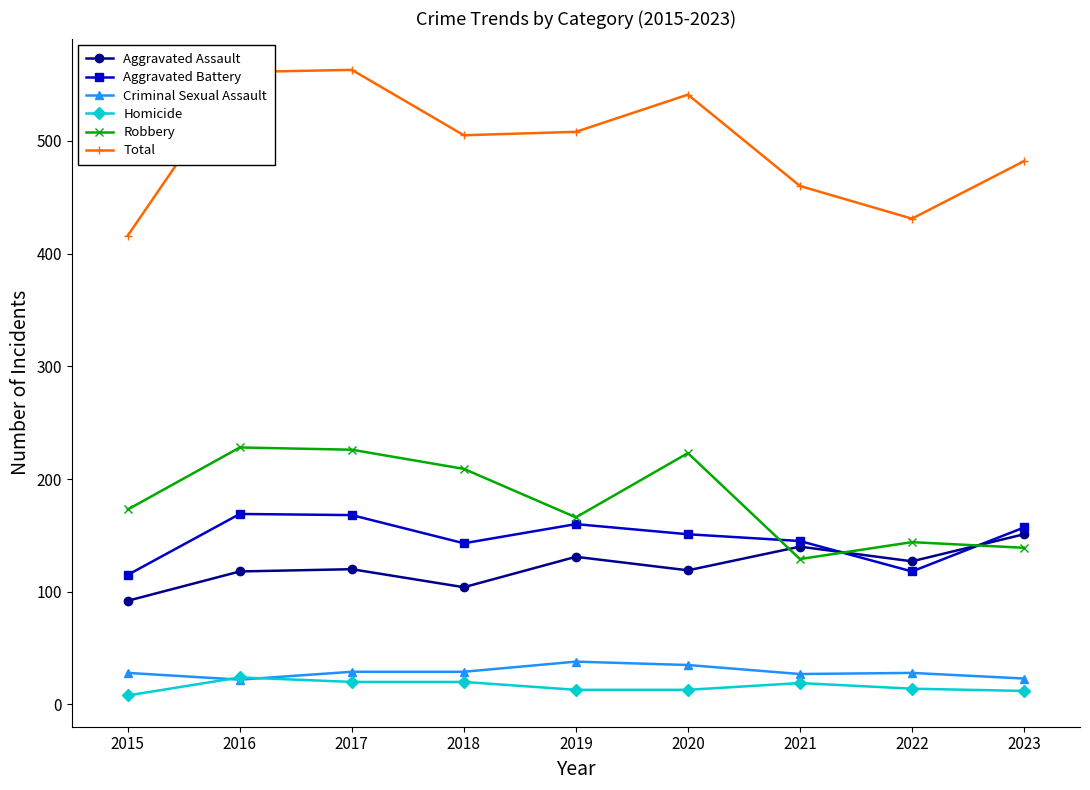

True or false: Homicide has a value of 8 at 2015.

True